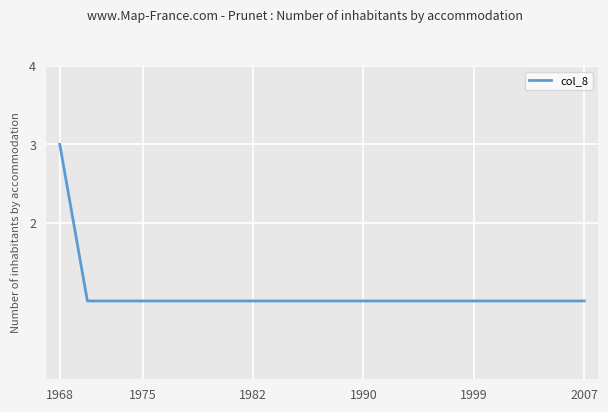

What is the maximum value shown in the chart?

3